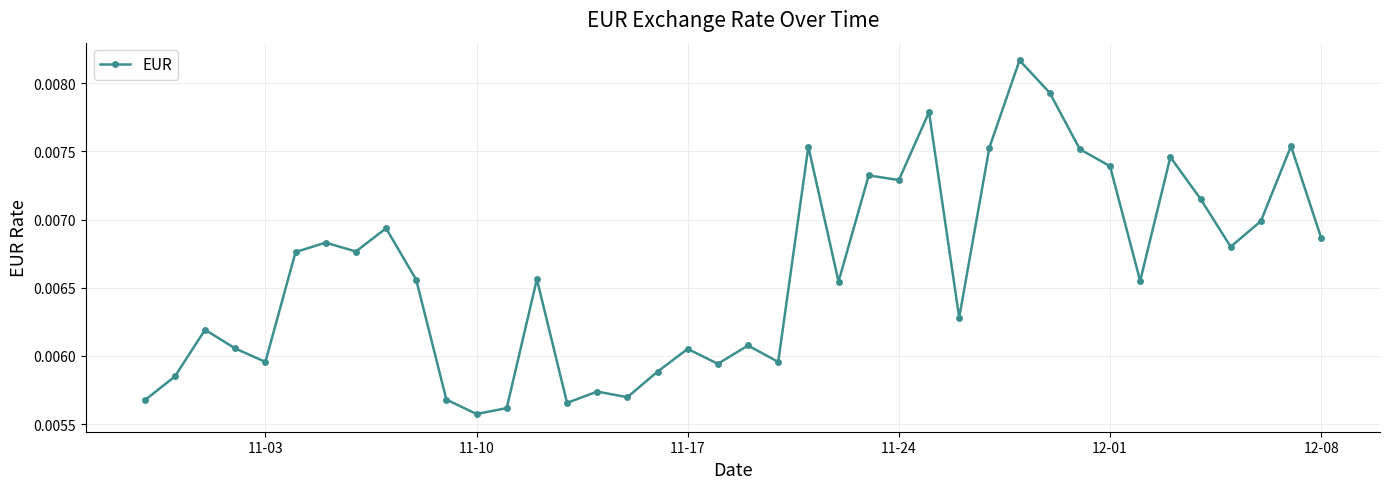

How many lines are shown in the chart?

1